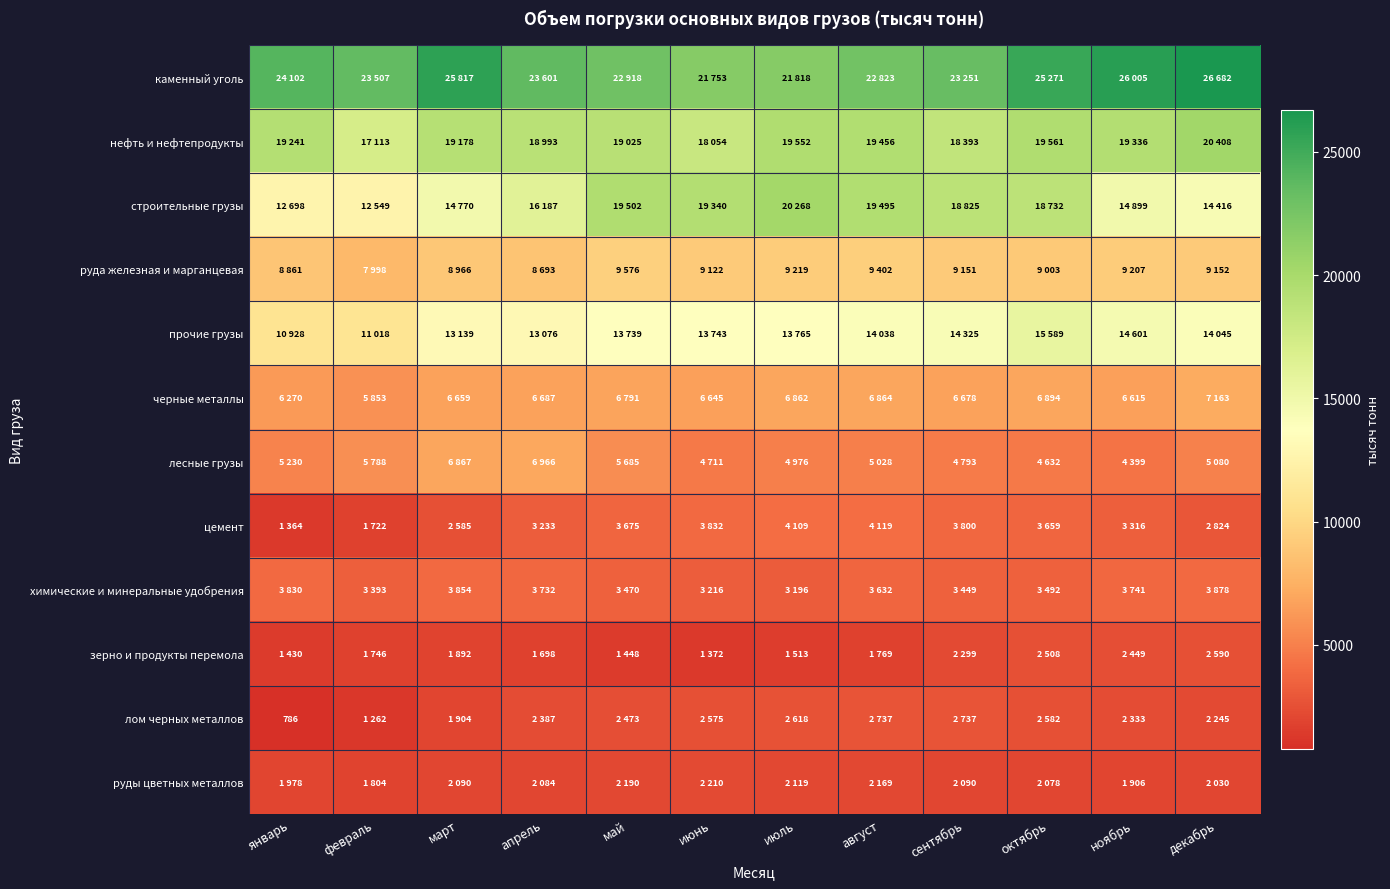

True or false: цемент has a value of 1722 at февраль.

True